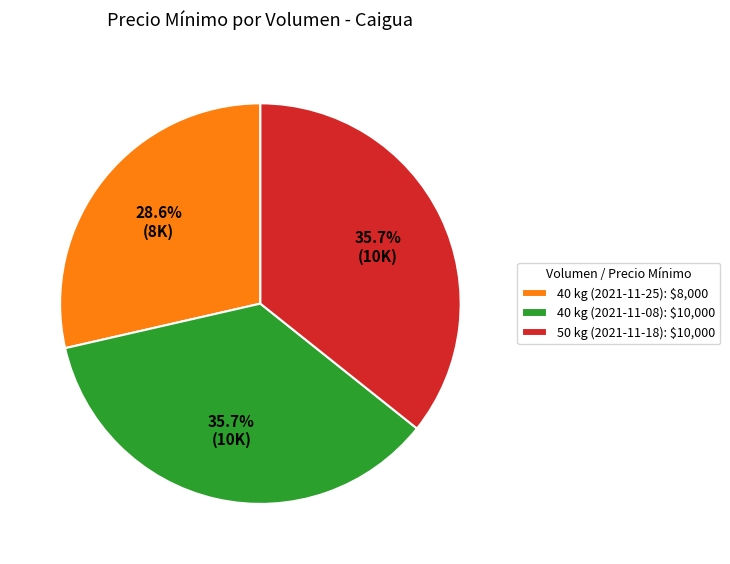

Is there any slice that represents more than half of the pie?

No